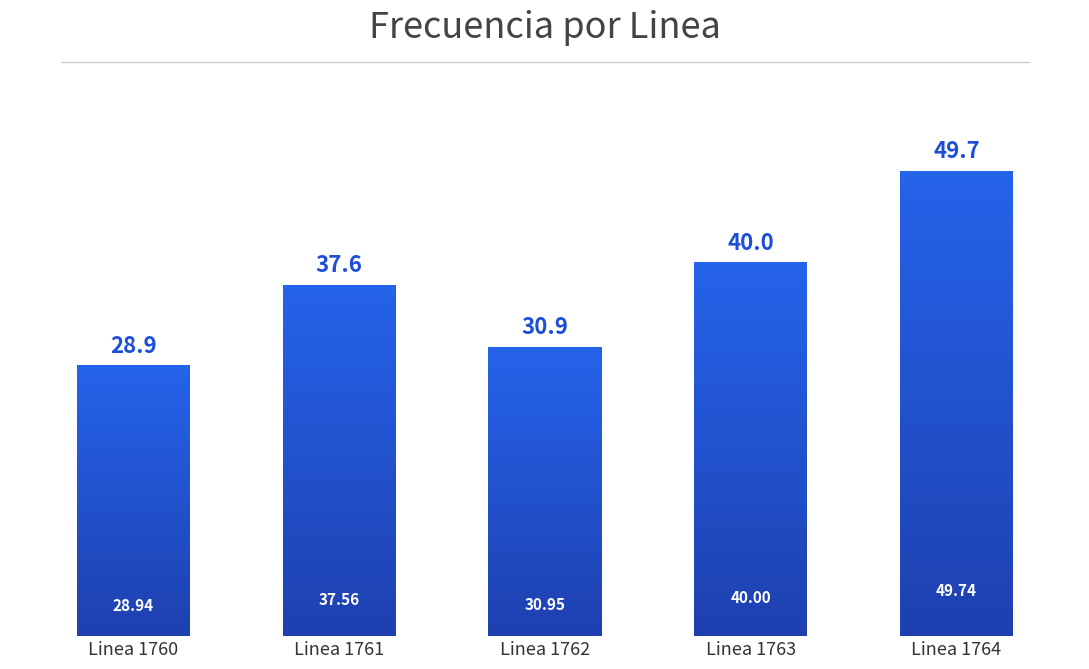

What is the difference between the second highest and minimum values?

11.1